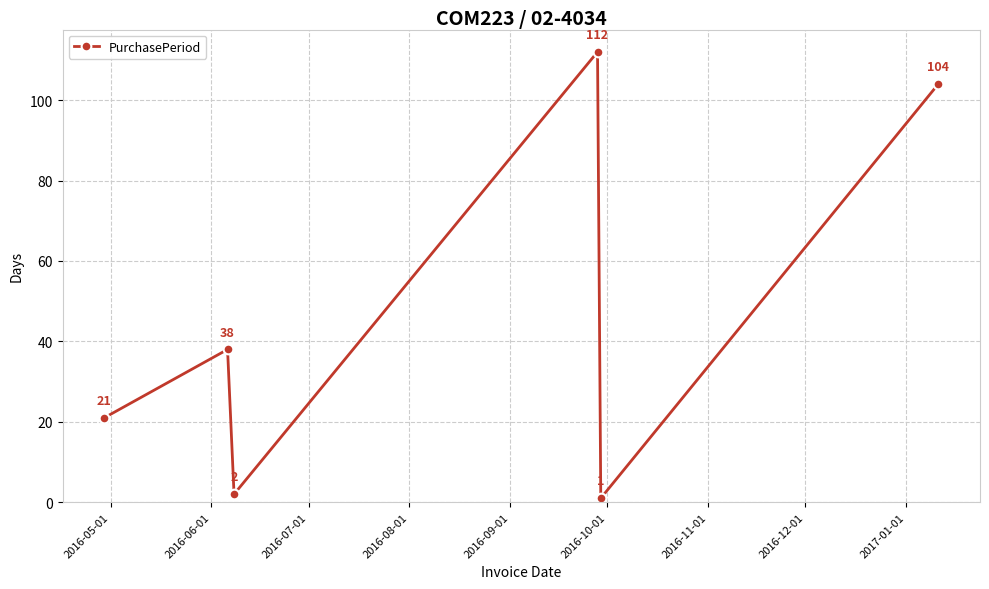

How many interior local peaks (higher than both neighbors) does the data have?

2